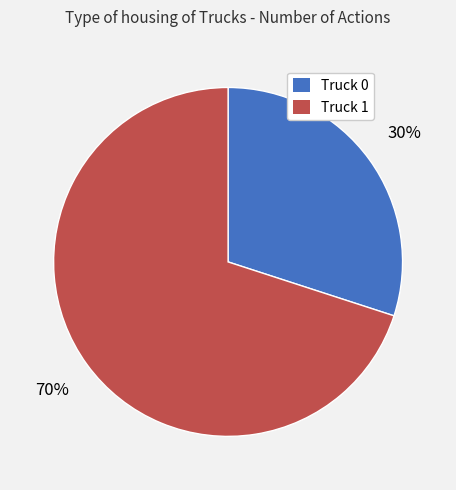

Is the sum of Truck 0 and Truck 1 greater than half?

Yes